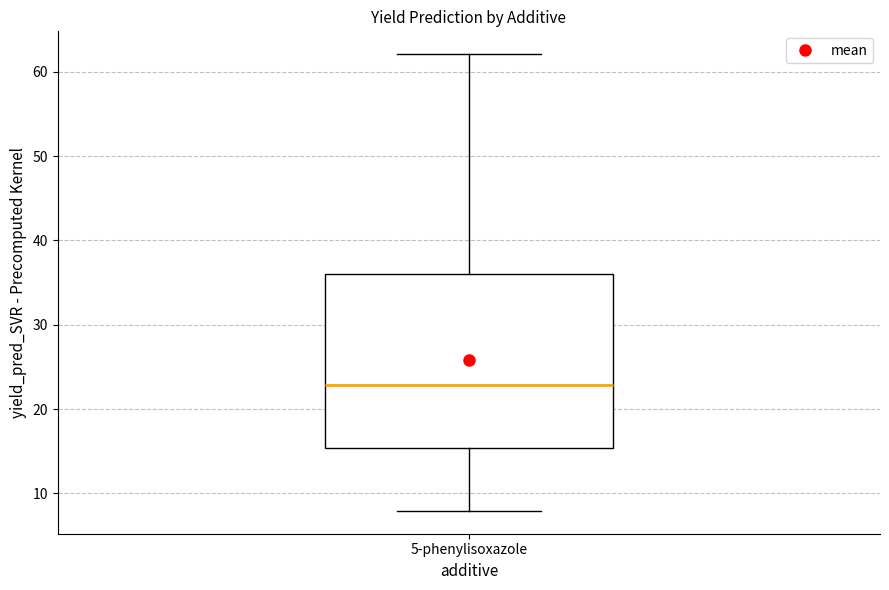

Where does the median line of the box for 5-phenylisoxazole sit on the y-axis? The values are not printed on the chart, so give them approximately, as read against the axis.

23